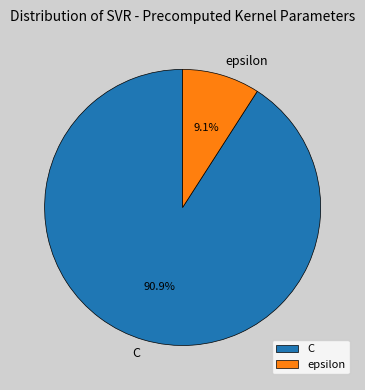

To the nearest percent, what portion does C represent?

91%